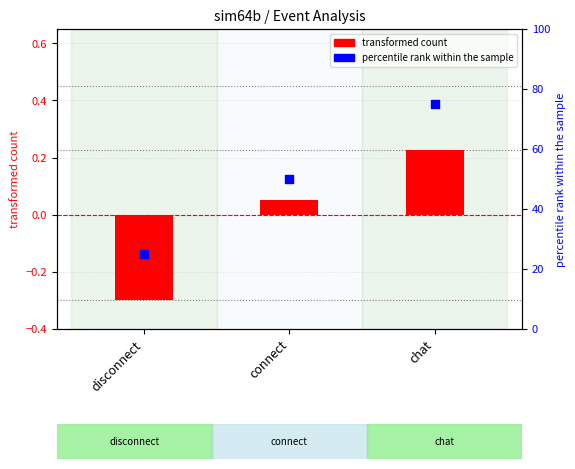

Which series contains the lowest Y value?

transformed count